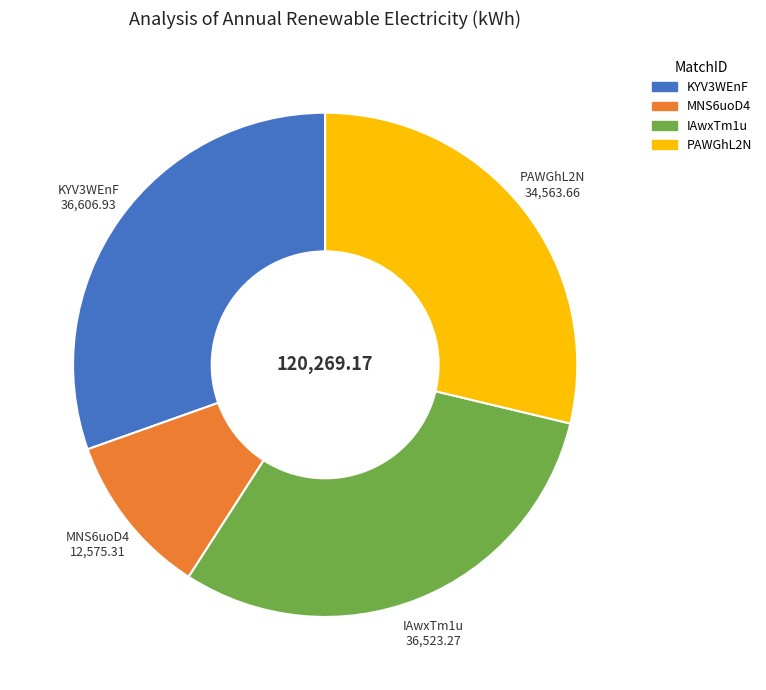

Is there any slice that represents more than half of the pie?

No